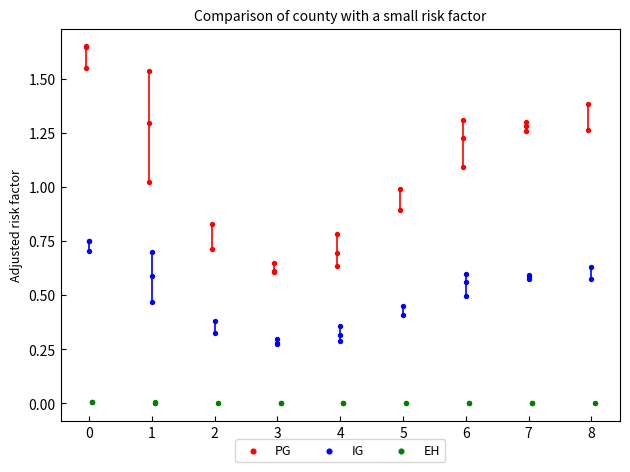

What are all the series names shown in the legend?

PG, IG, EH